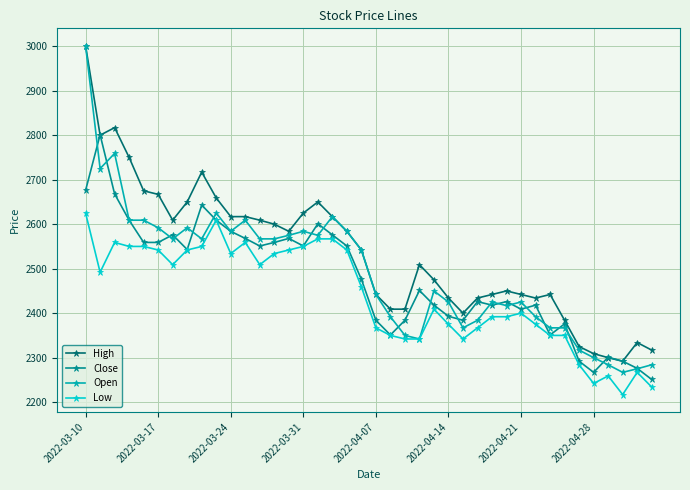

How many data points in High are less than 2542?

20